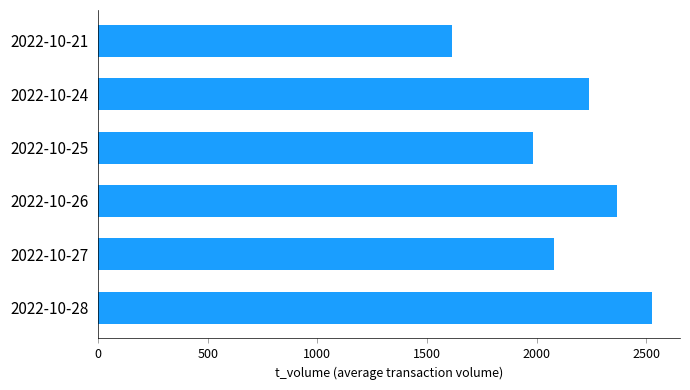

How many values are below 2239?

3